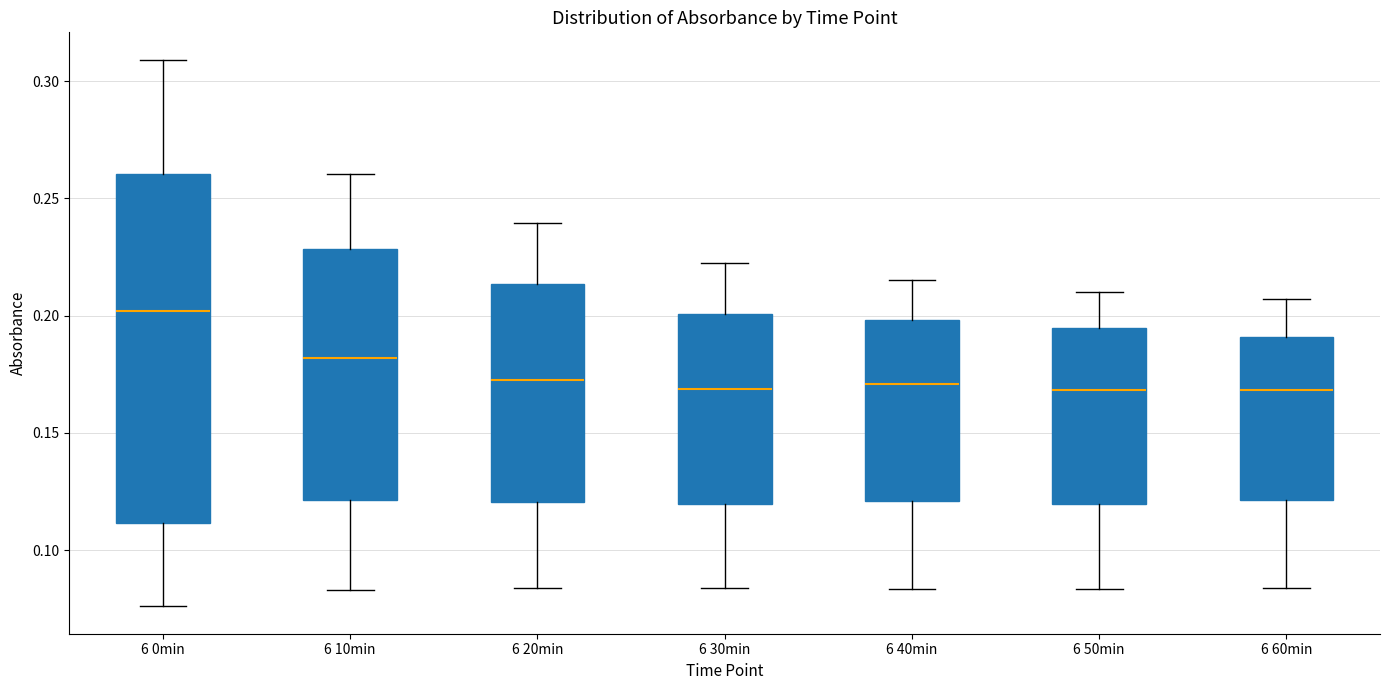

Reading left to right, transcribe this box plot: for each box, give where its median line is, the range the box spans, and where its two whiskers end, as read against the y-axis. The values are not printed on the chart, so give them approximately, as read against the axis.

6 0min: median 0.200, box 0.110 to 0.260, whiskers 0.075 to 0.310
6 10min: median 0.180, box 0.120 to 0.230, whiskers 0.085 to 0.260
6 20min: median 0.175, box 0.120 to 0.215, whiskers 0.085 to 0.240
6 30min: median 0.170, box 0.120 to 0.200, whiskers 0.085 to 0.225
6 40min: median 0.170, box 0.120 to 0.200, whiskers 0.085 to 0.215
6 50min: median 0.170, box 0.120 to 0.195, whiskers 0.085 to 0.210
6 60min: median 0.170, box 0.120 to 0.190, whiskers 0.085 to 0.205